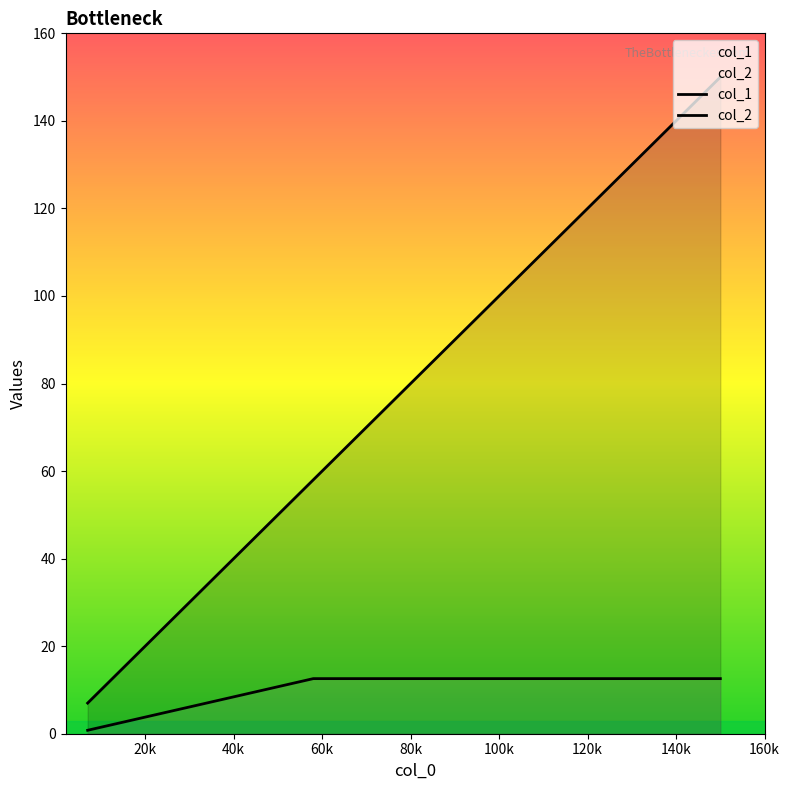

Does the chart display data point markers on the line(s)?

No